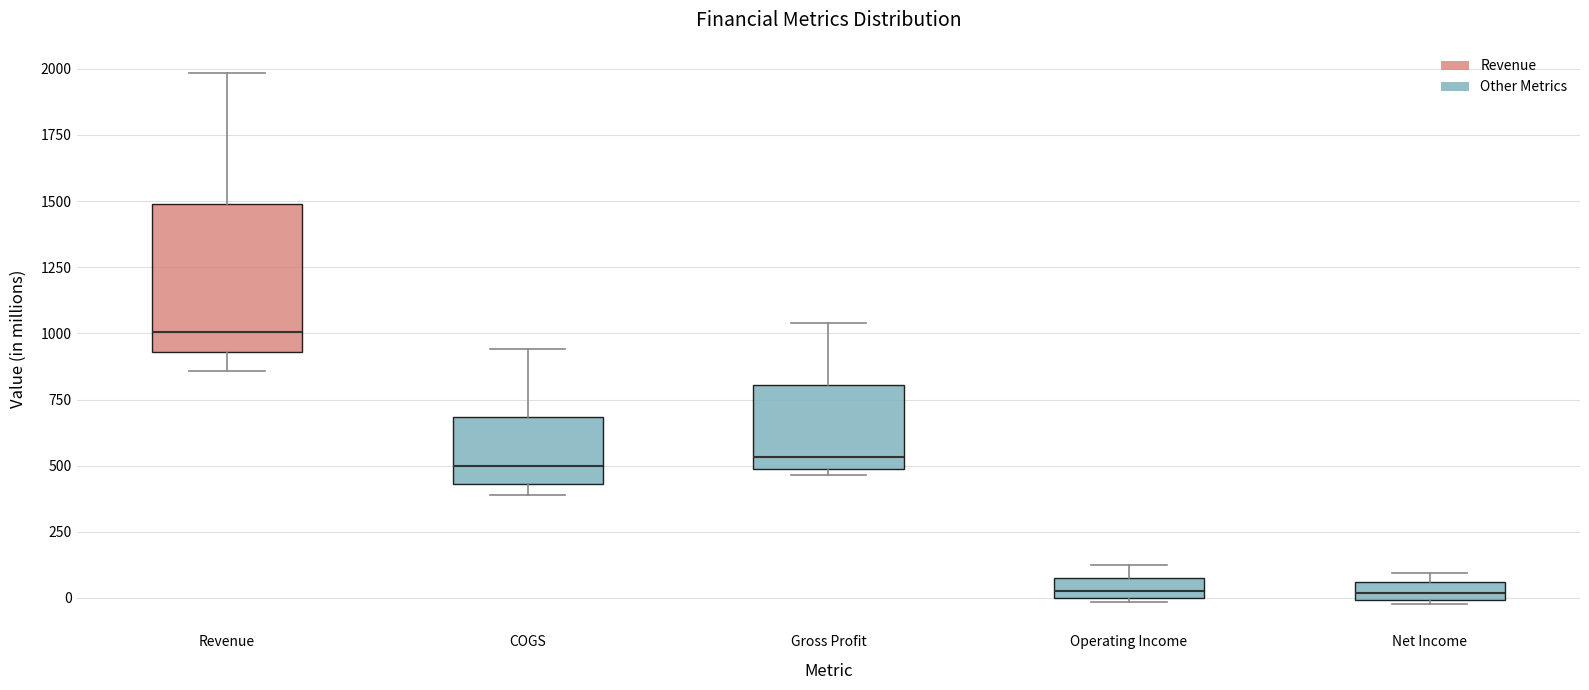

Where does the median line of the box for Gross Profit sit on the y-axis? The values are not printed on the chart, so give them approximately, as read against the axis.

550